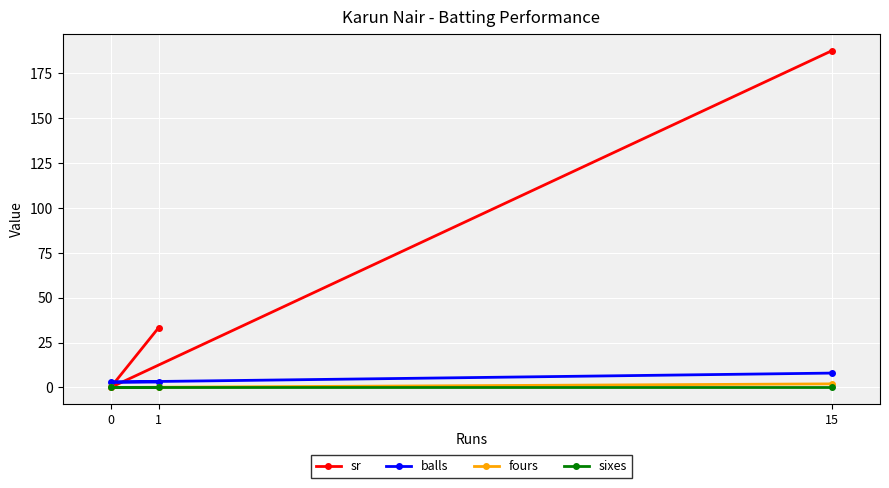

Reading left to right, list all the values displayed in this chart.

sr: 0=0.0	1=33.3	15=187.5
balls: 0=3.0	1=3.0	15=8.0
fours: 0=0.0	1=0.0	15=2.0
sixes: 0=0.0	1=0.0	15=0.0